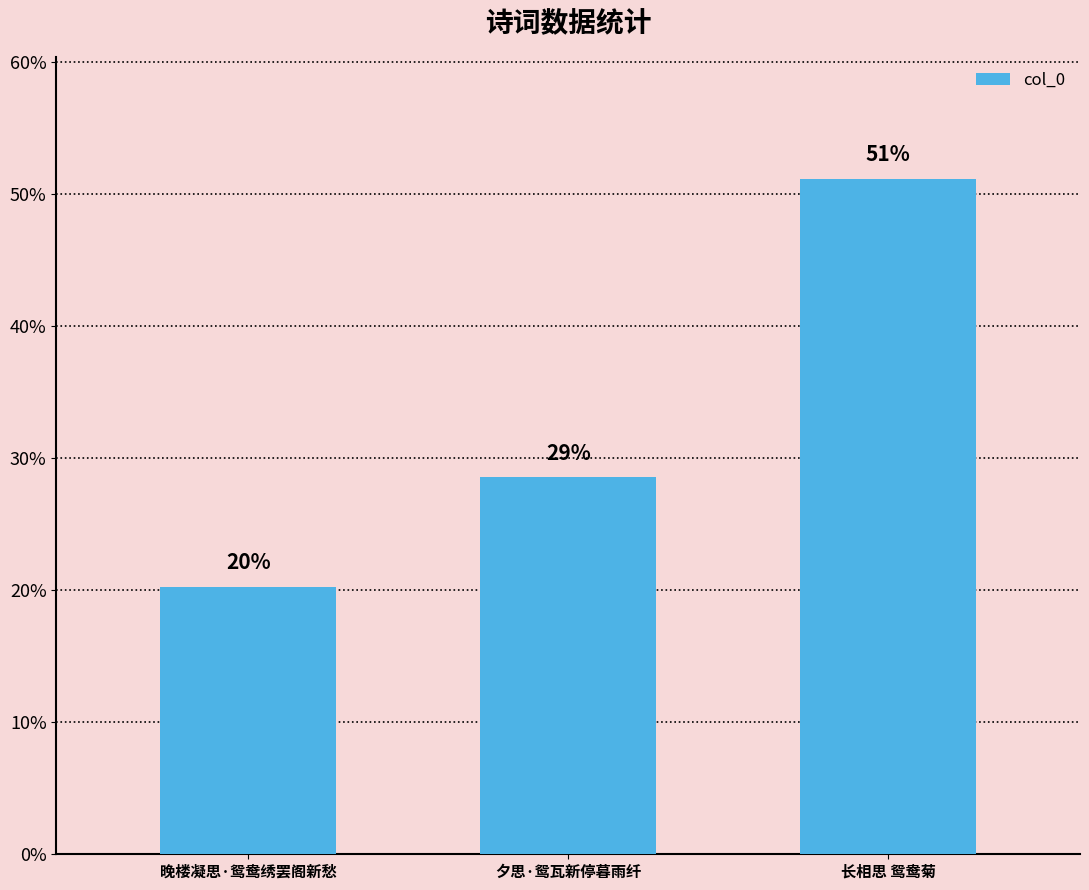

Are the bars horizontal?

No